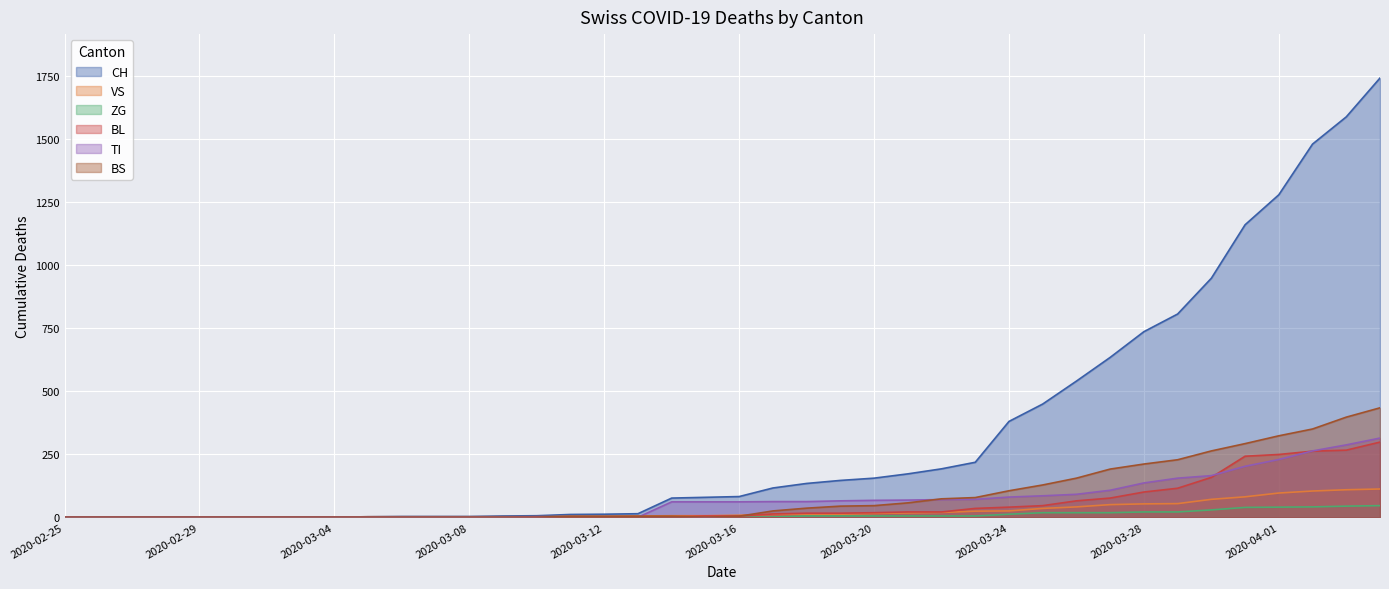

True or false: CH has more than 0 interior local peaks.

False